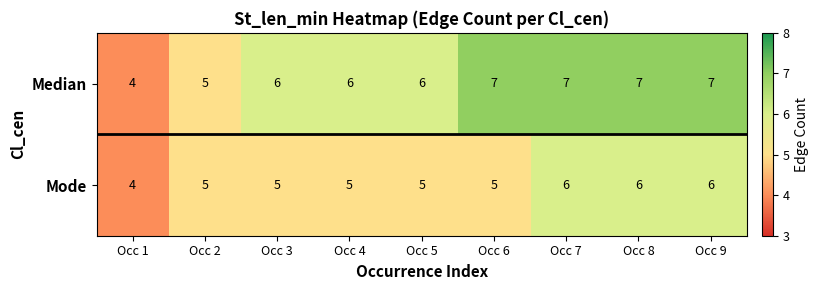

Which label corresponds to the smallest value in the chart?

Occ 1